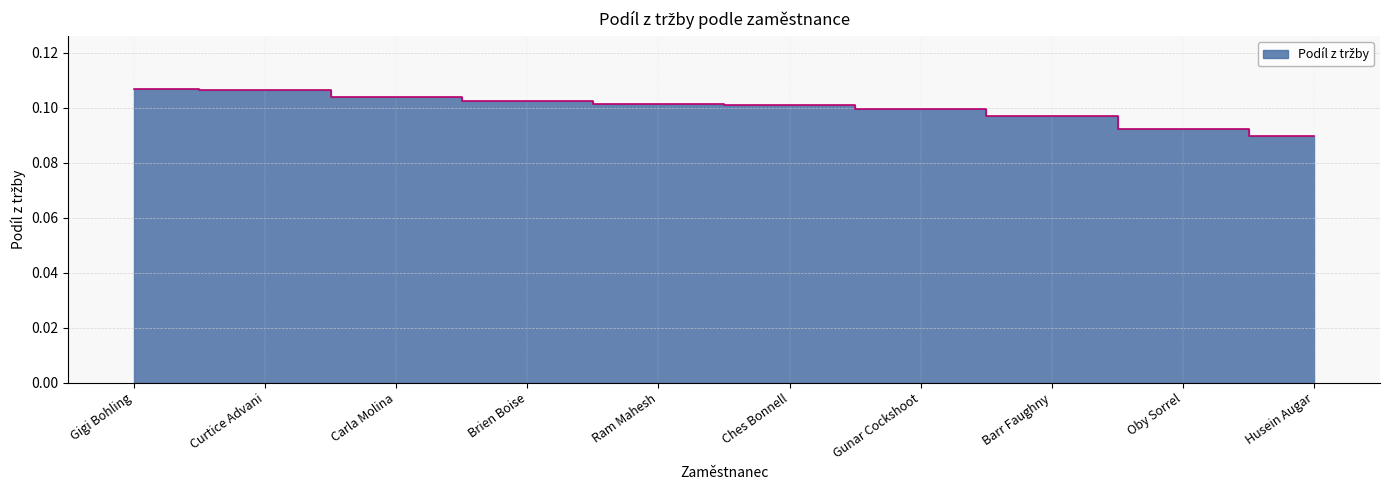

How many lines are shown in the chart?

1